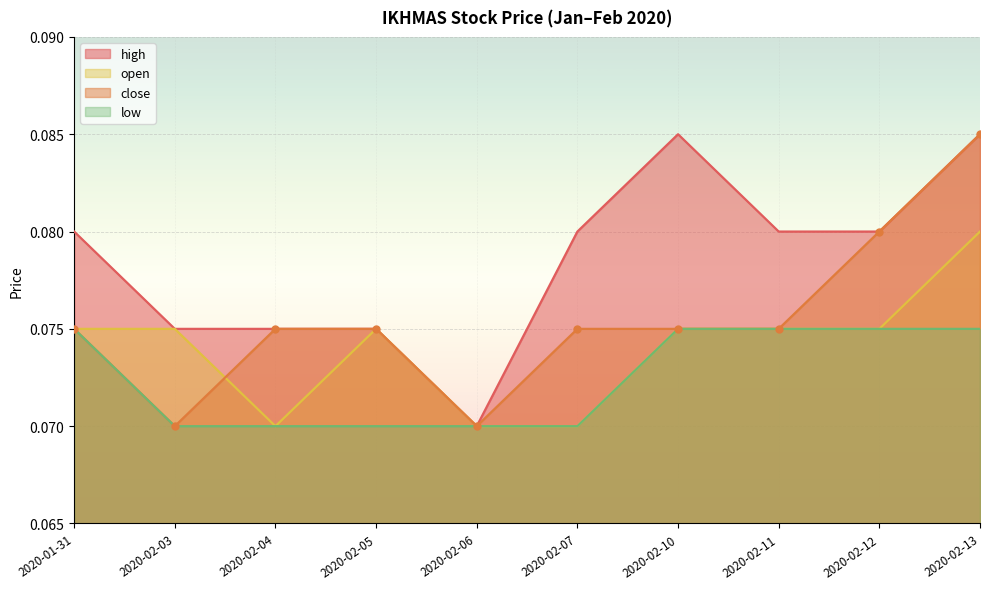

True or false: high has more than 2 points higher than both neighbors.

False